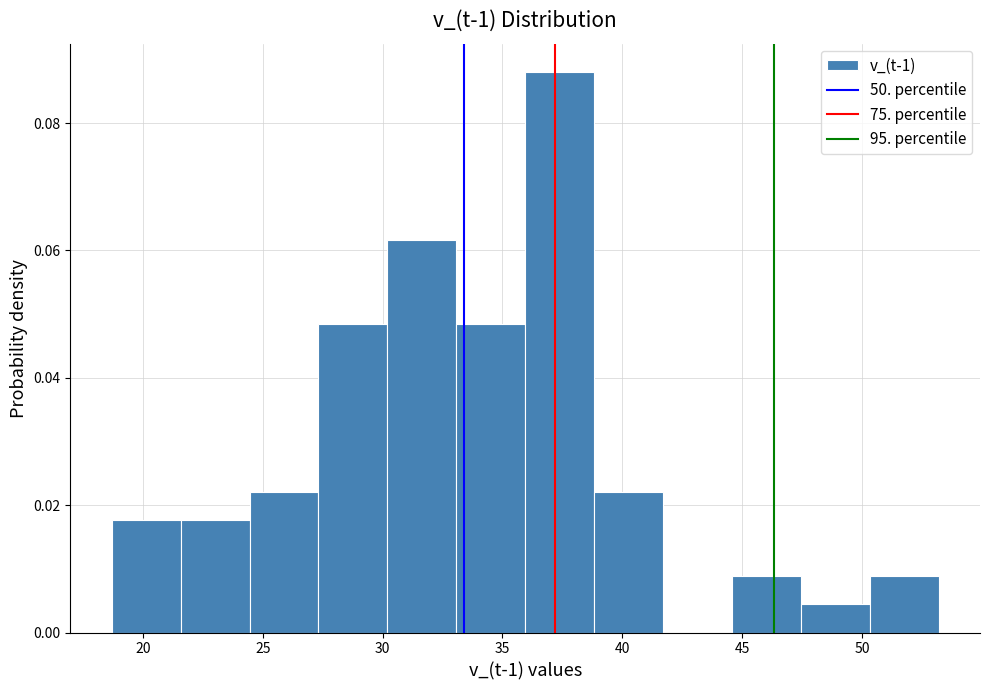

Over which range of the x-axis is the bar tallest?

36.0 to 39.0